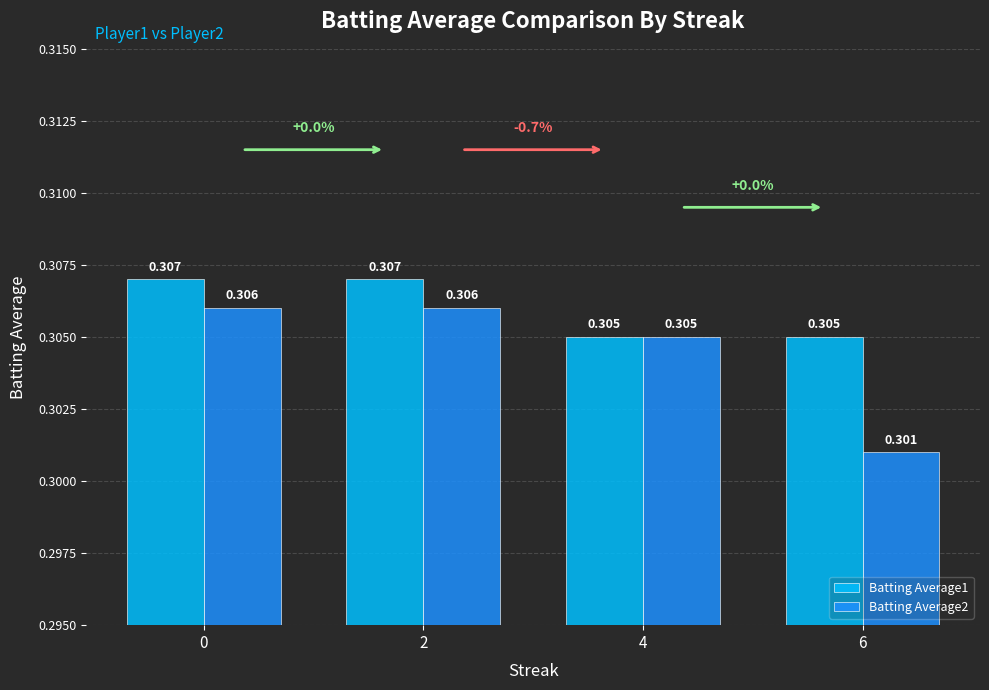

Which series has the widest spread of values?

Batting Average2